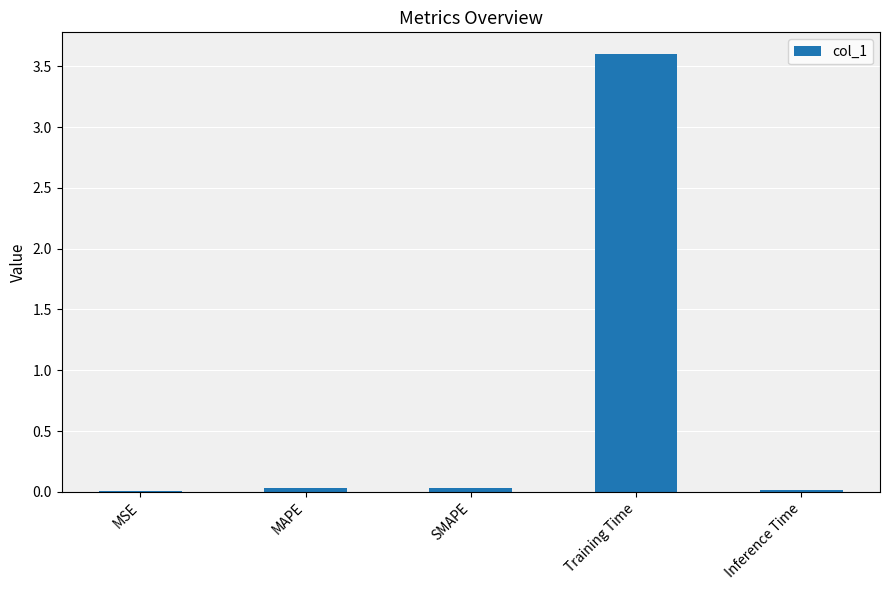

Is it true that the value at Inference Time is 0.0?

True